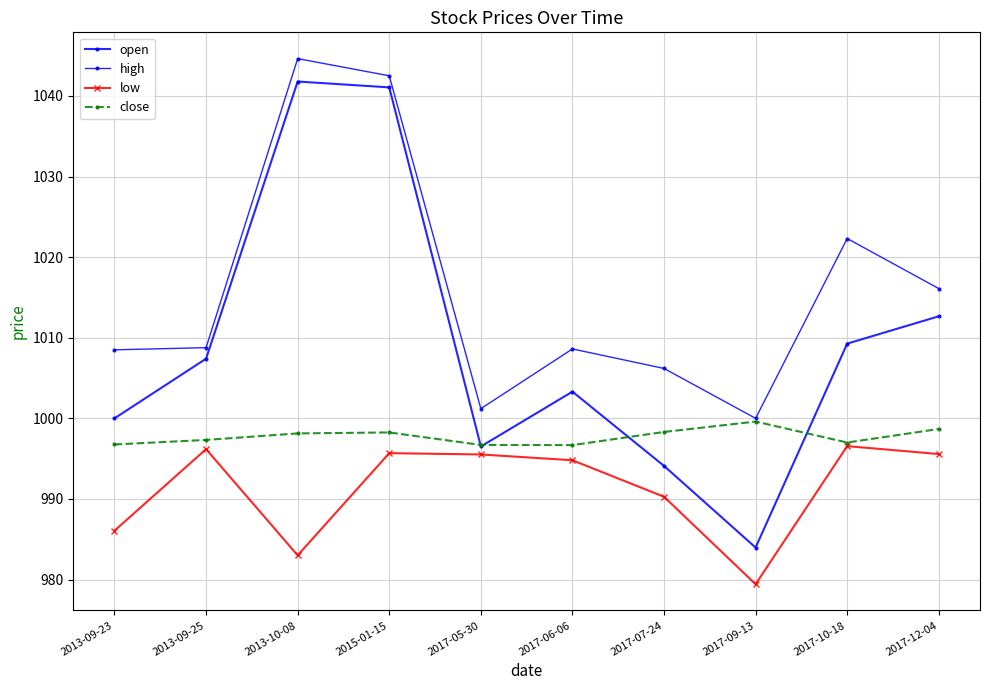

At 2017-05-30, list the series in order from smallest to largest.

low, open, close, high